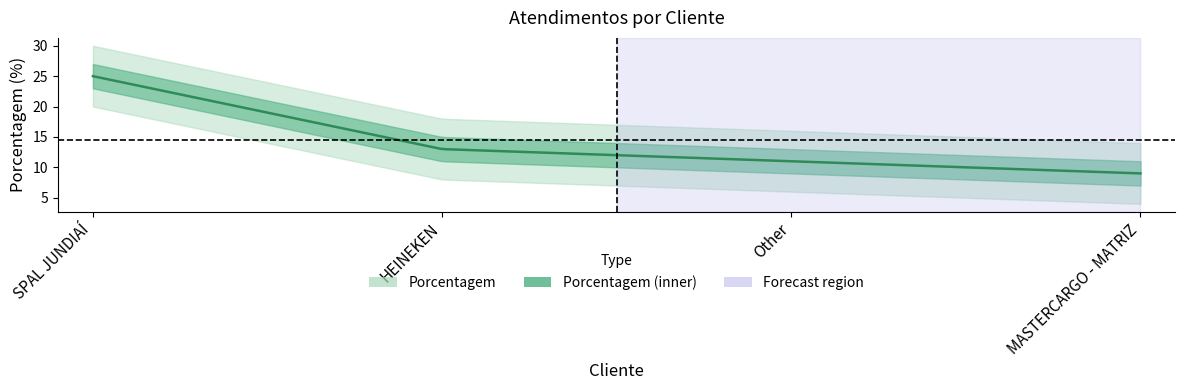

How many series are shown in this chart?

1